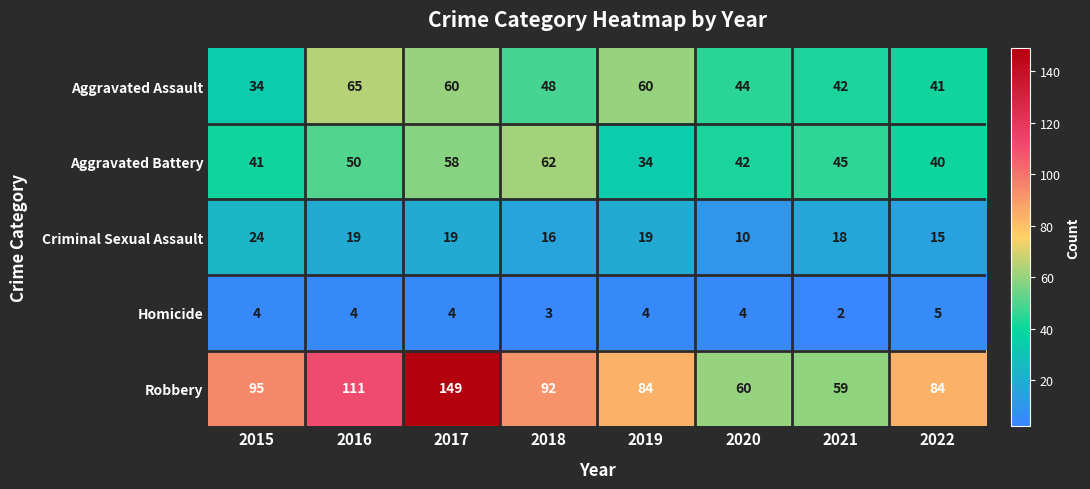

At which category is the sum across all series the highest?

2017